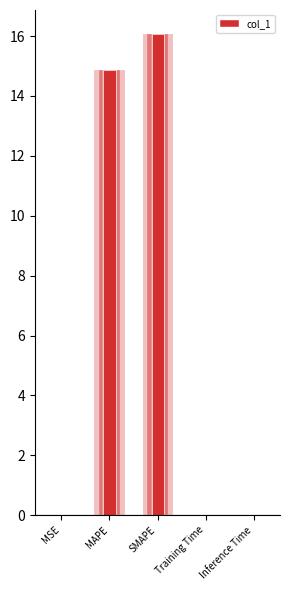

Which label corresponds to the largest value in the chart?

SMAPE